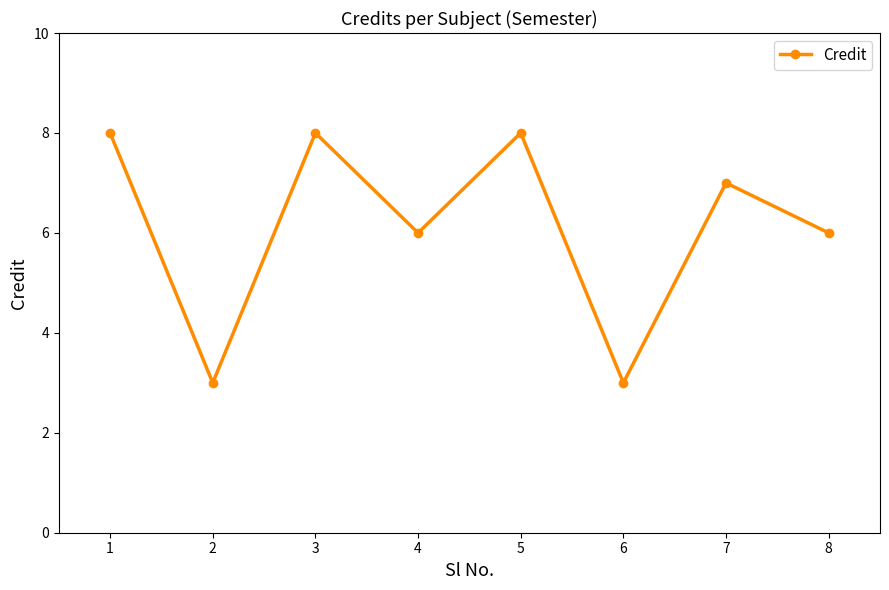

What is the sum of all values?

49